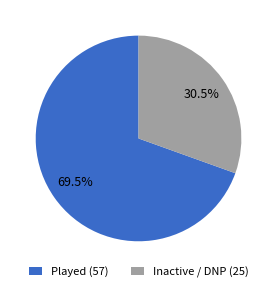

Approximately how many times larger is the value at Played (57) compared to Inactive / DNP (25)?

2.3